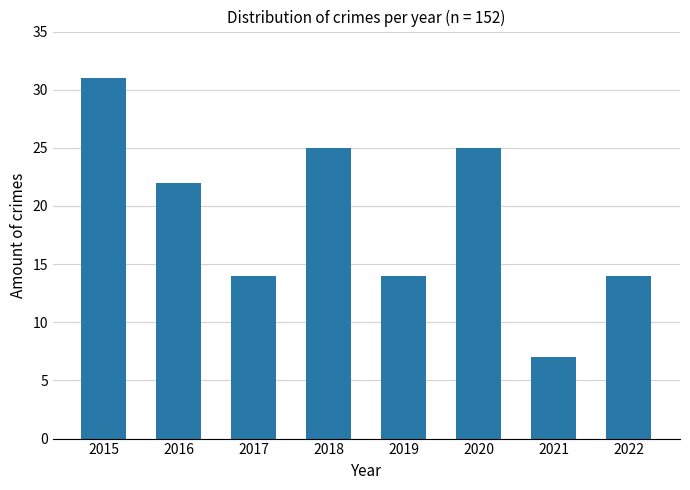

True or false: the data shows 6 at 2018.

False